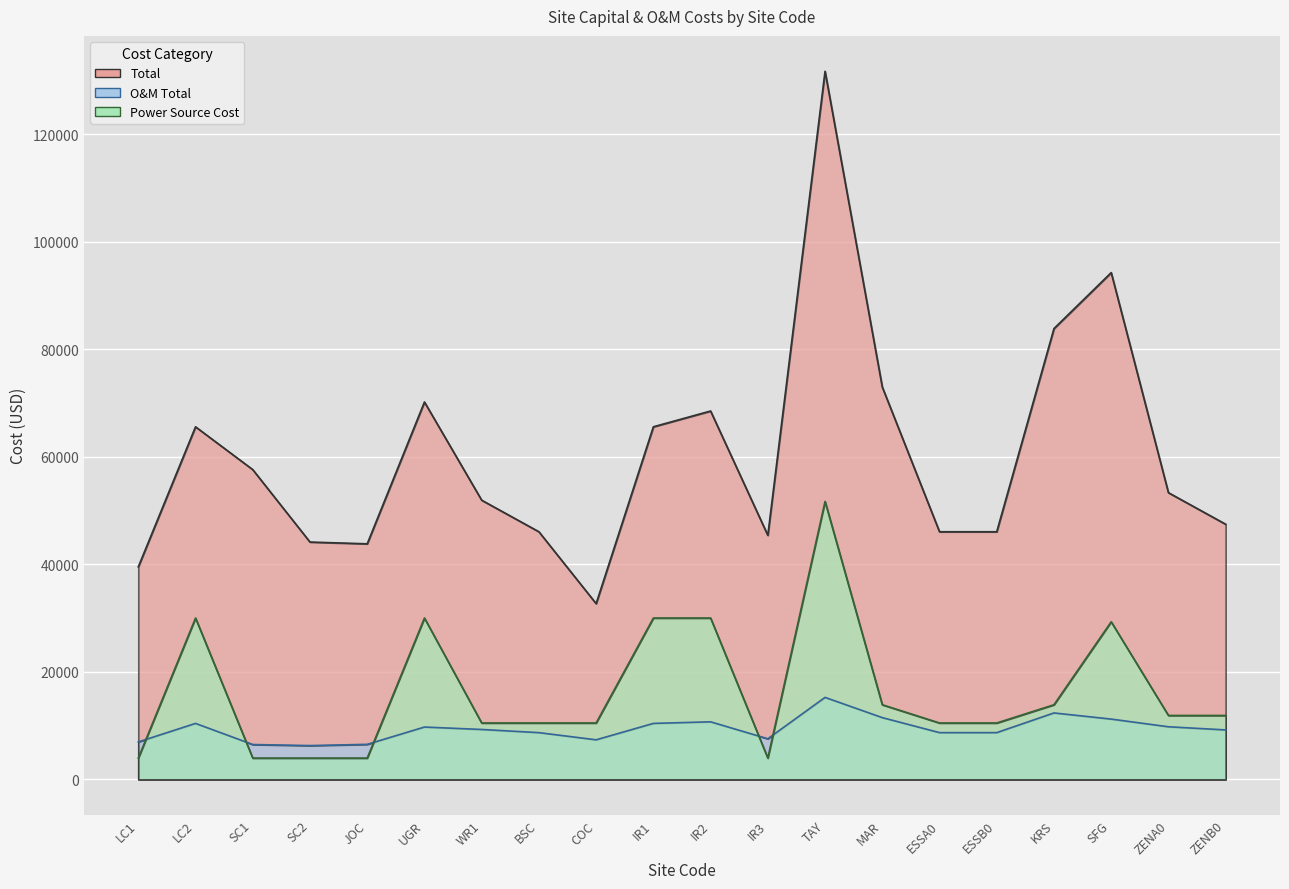

What is the value of the O&M Total point at the 1st from the left?

6956.5